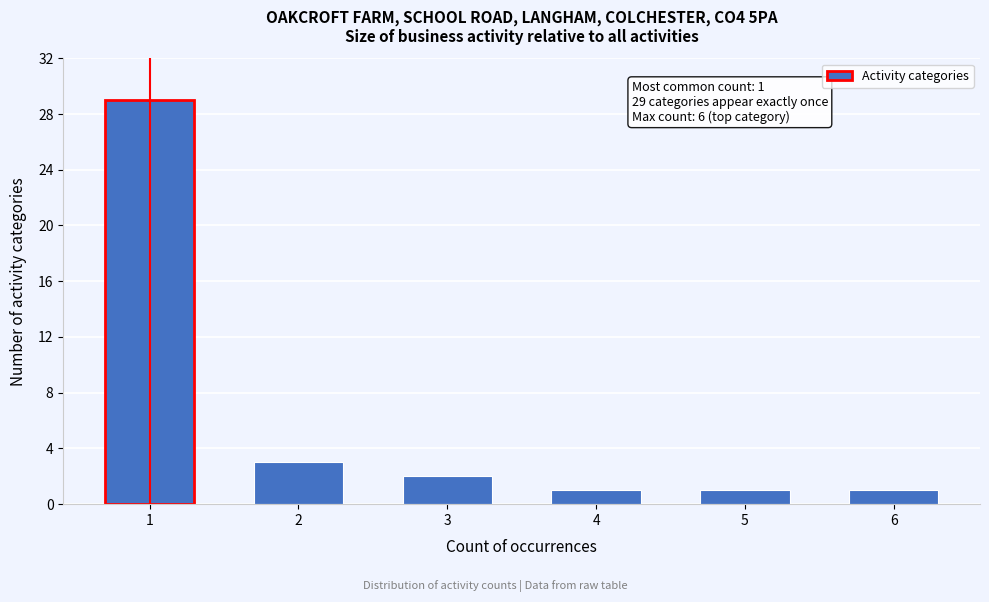

Reading left to right, extract all data points from this chart.

29	3	2	1	1	1